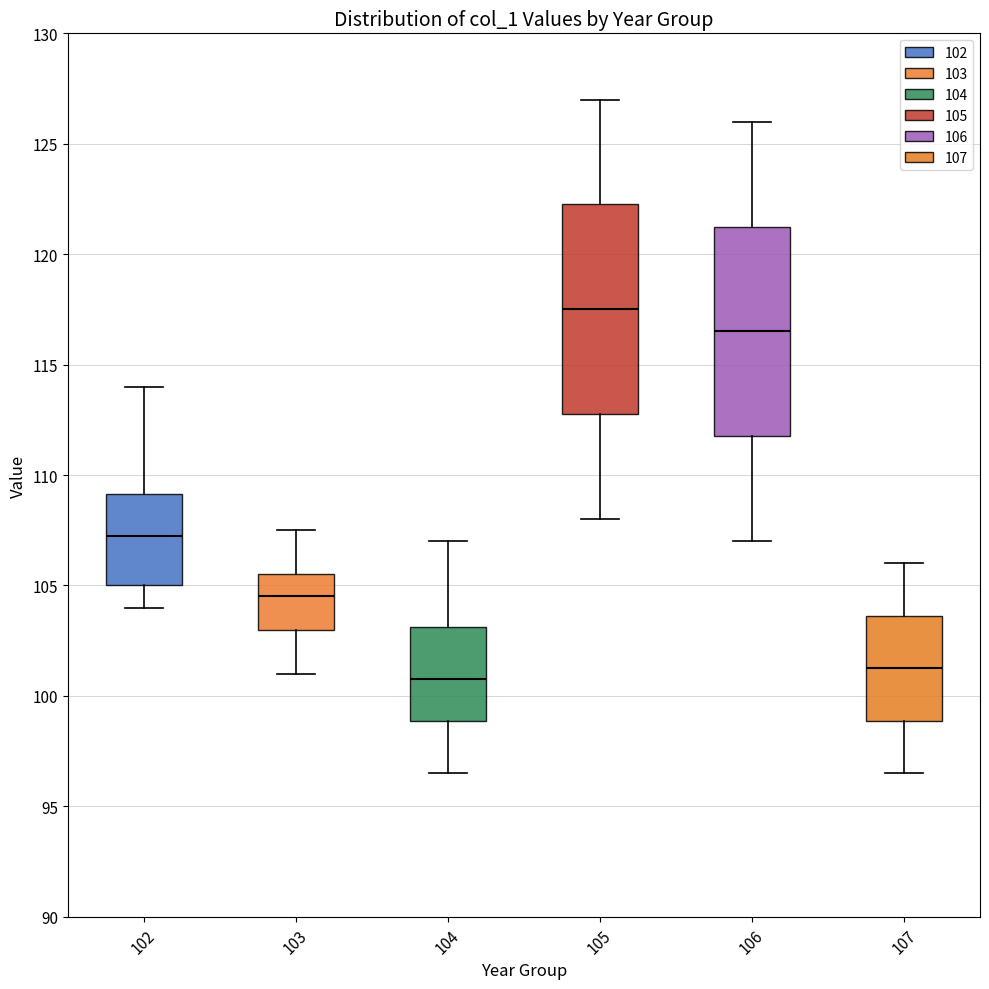

Which box has the highest median line?

105